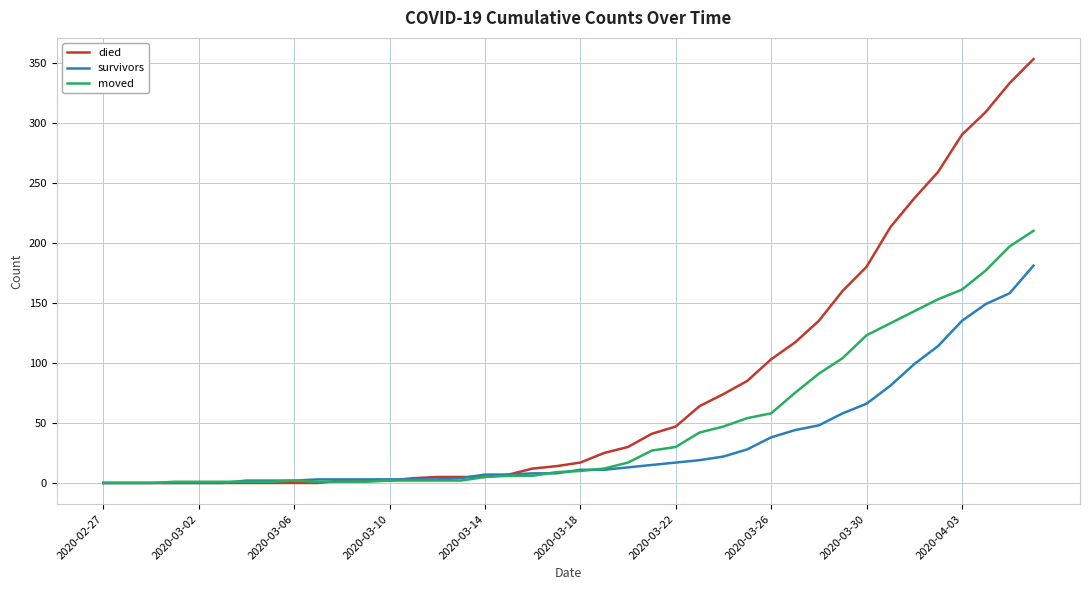

Rank the series by their average value, from highest to lowest.

died, moved, survivors